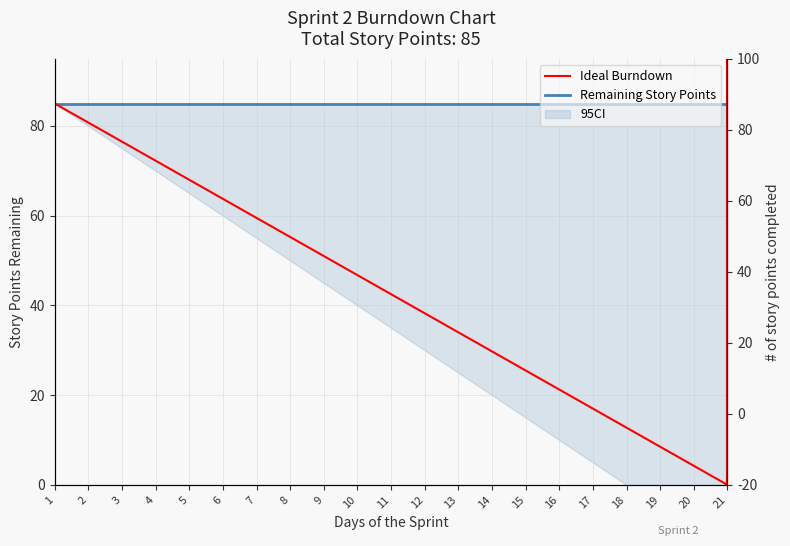

What is the sum of the Ideal Burndown values at 4 and 16?

93.5